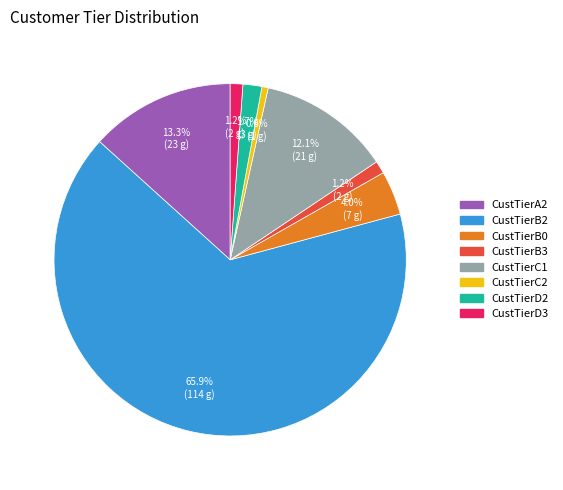

What percentage is NOT represented by CustTierA2?

86.7%